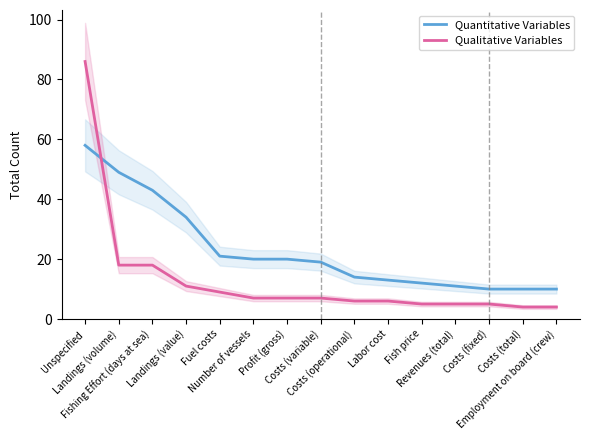

What is the sum of all Quantitative Variables values?

344